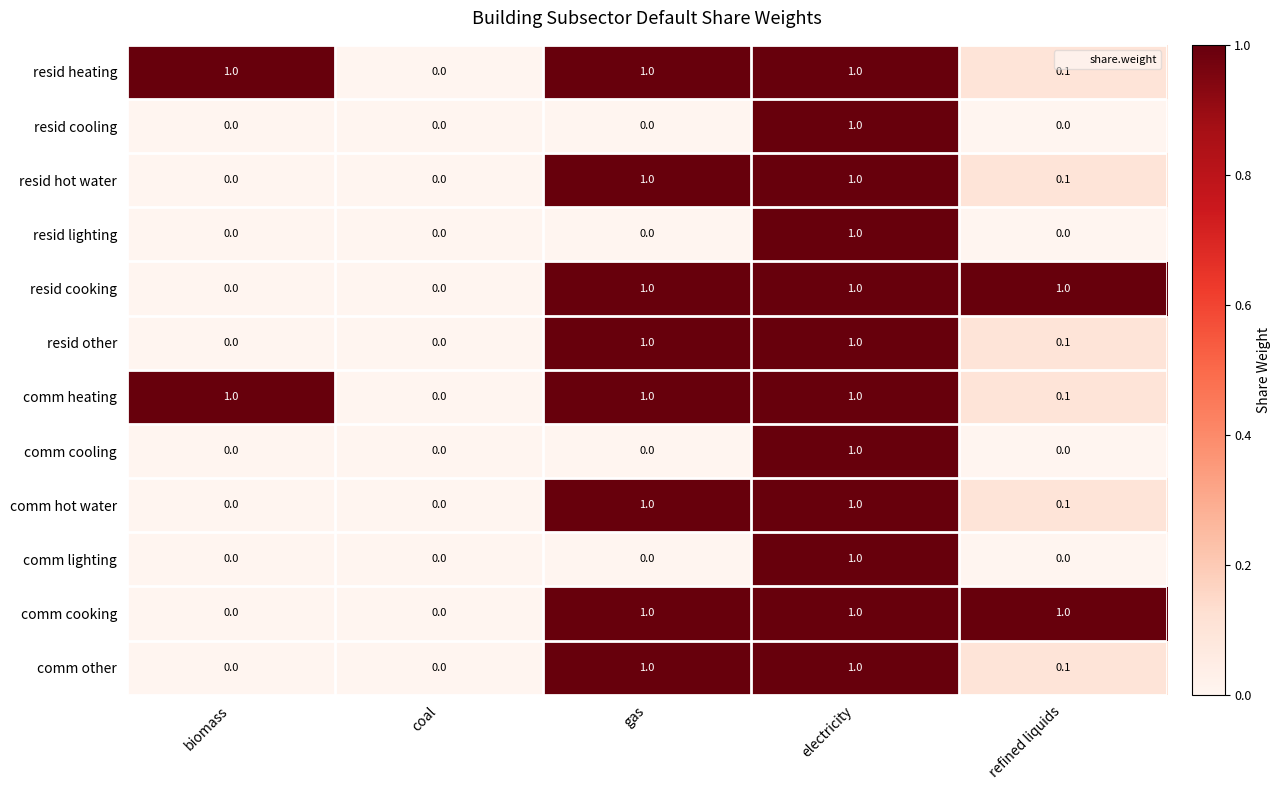

What is the maximum value shown in the chart?

1.0